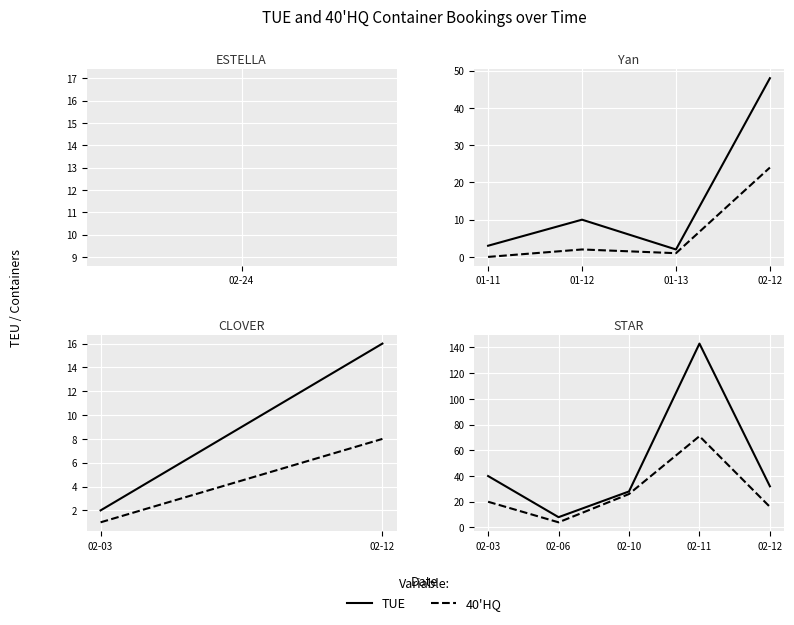

Which series changed the most between 02-06 and 02-10?

40'HQ